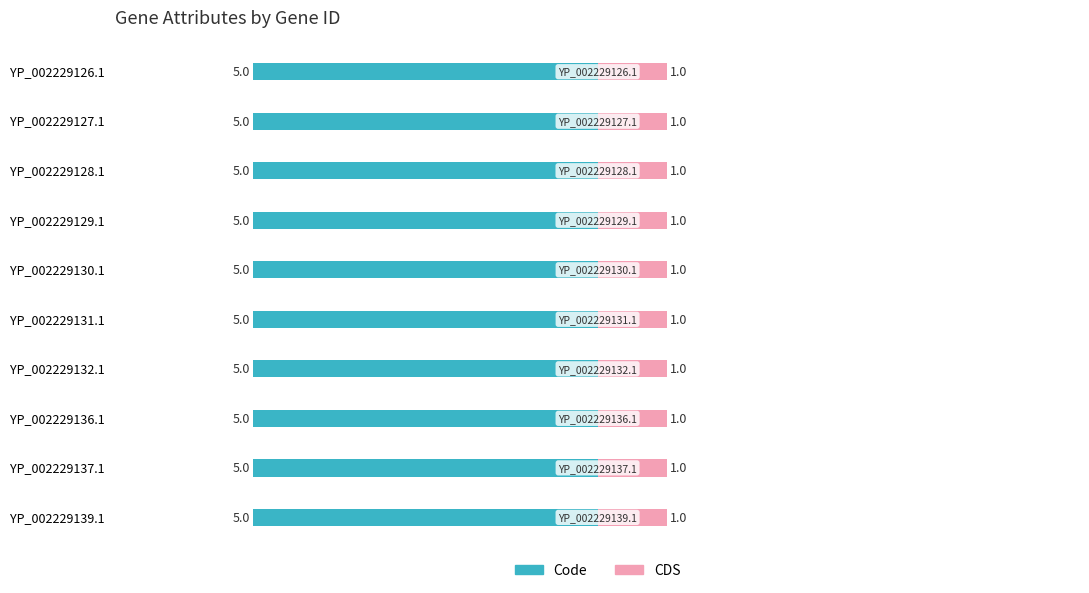

What is the value of the Code bar at the 5th from the left?

5